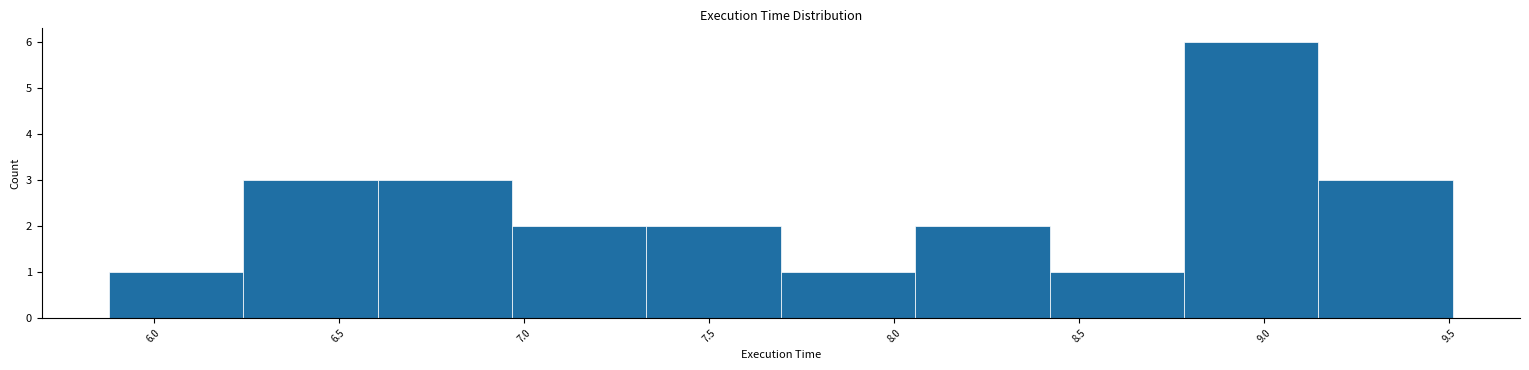

Reading left to right, transcribe this chart: for each bar, give the range it covers on the x-axis and its height. Neither the bar edges nor the heights are printed on the chart, so give them approximately, as read against the axes.

5.90 to 6.25: 1
6.25 to 6.60: 3
6.60 to 6.95: 3
6.95 to 7.35: 2
7.35 to 7.70: 2
7.70 to 8.05: 1
8.05 to 8.40: 2
8.40 to 8.80: 1
8.80 to 9.15: 6
9.15 to 9.50: 3